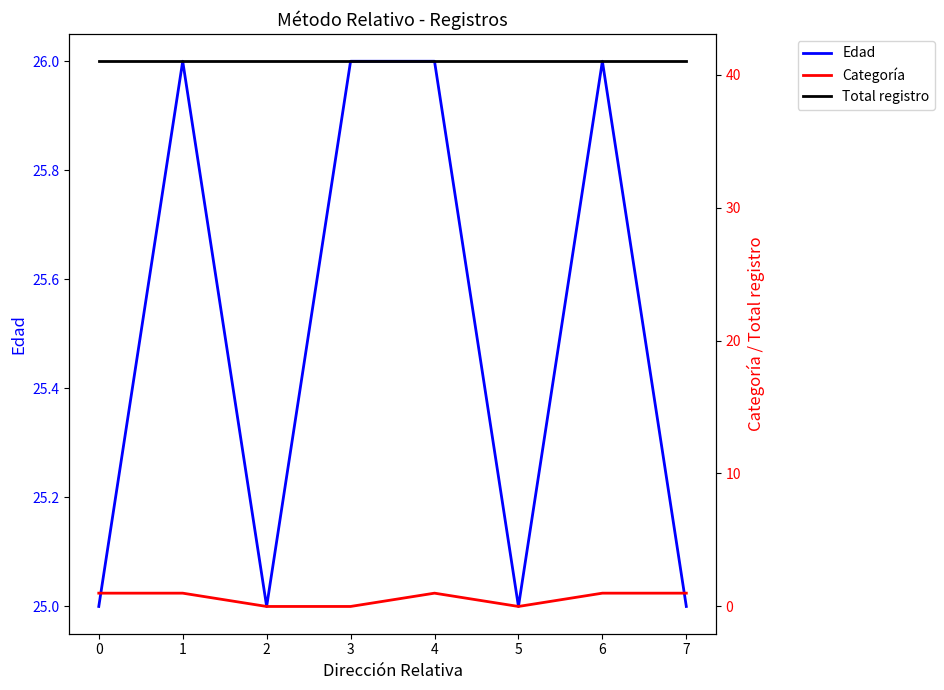

Reading right to left, what are all the values shown in this chart?

Edad: 7=25	6=26	5=25	4=26	3=26	2=25	1=26	0=25
Categoría: 7=1	6=1	5=0	4=1	3=0	2=0	1=1	0=1
Total registro: 7=41	6=41	5=41	4=41	3=41	2=41	1=41	0=41